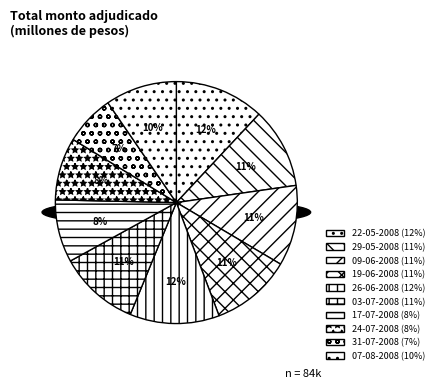

How many slices are in this pie chart?

10